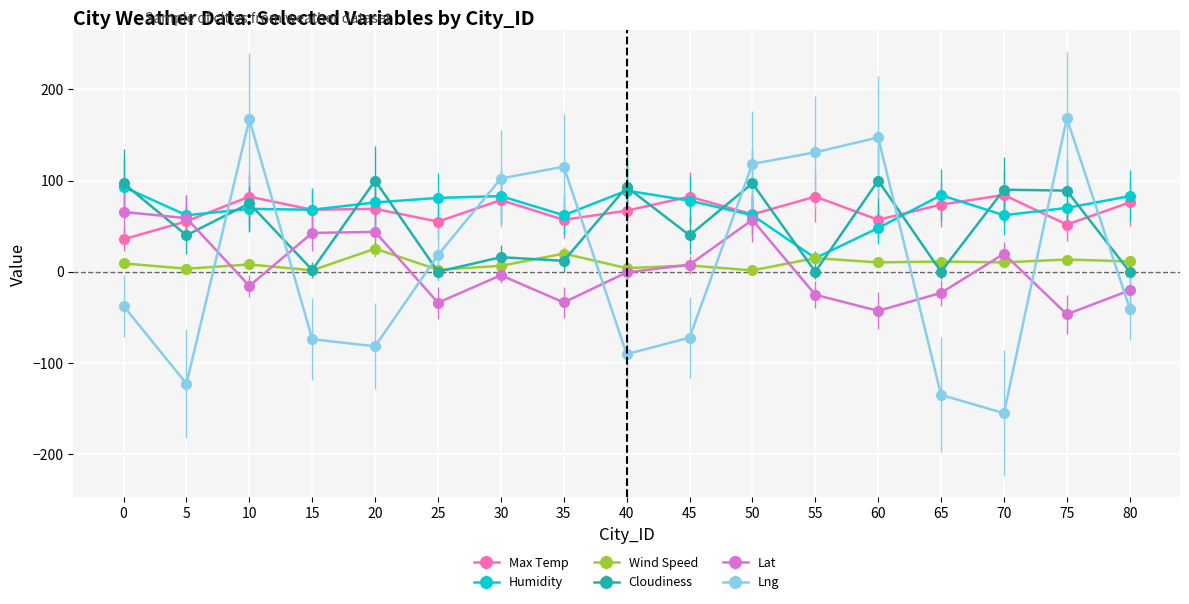

Is the value of Wind Speed at 20 greater than the value of Cloudiness at 70?

No